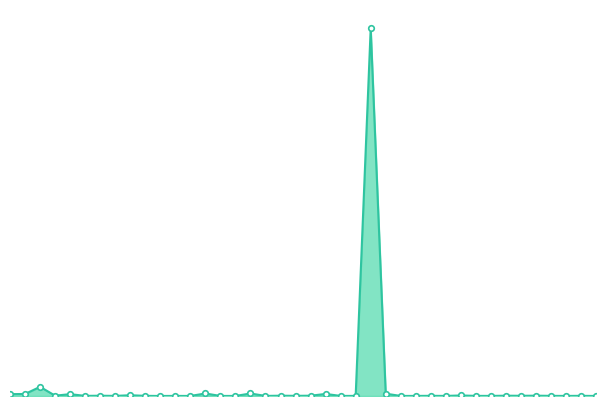

Does the chart have visible grid lines?

No